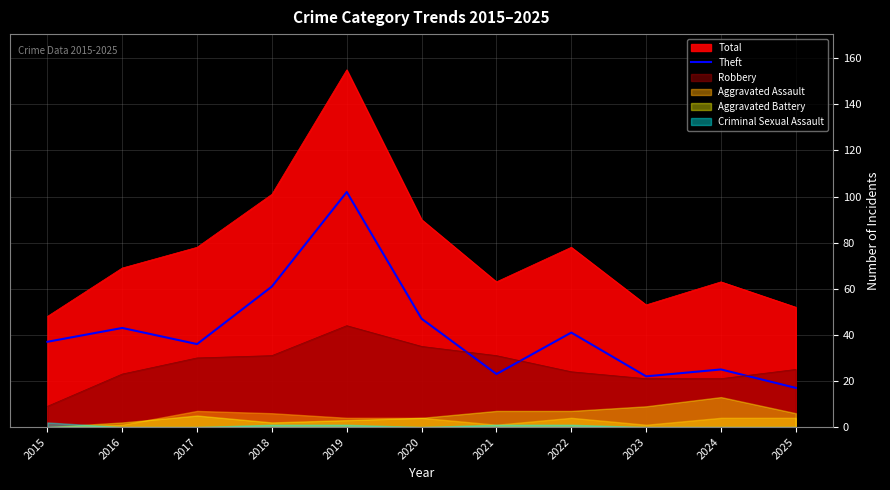

True or false: the data has more than 2 interior local peaks.

True